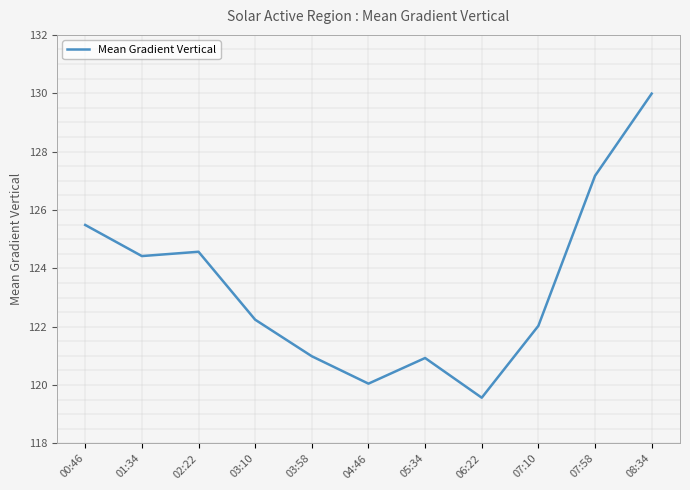

What position from the left is 05:34?

7